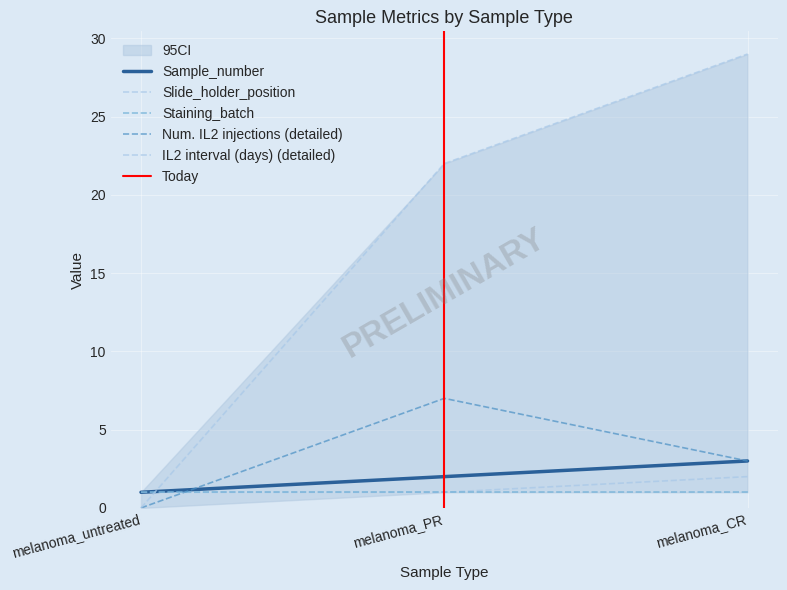

What is the sum of the Slide_holder_position values at melanoma_CR and melanoma_untreated?

3